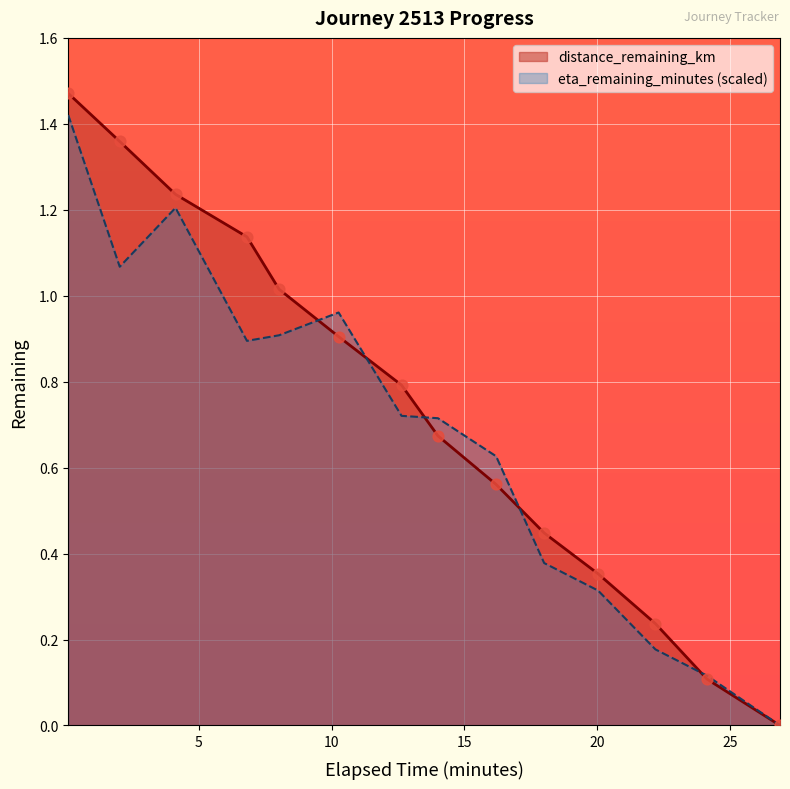

Which series has the largest Y range (max minus min)?

distance_remaining_km